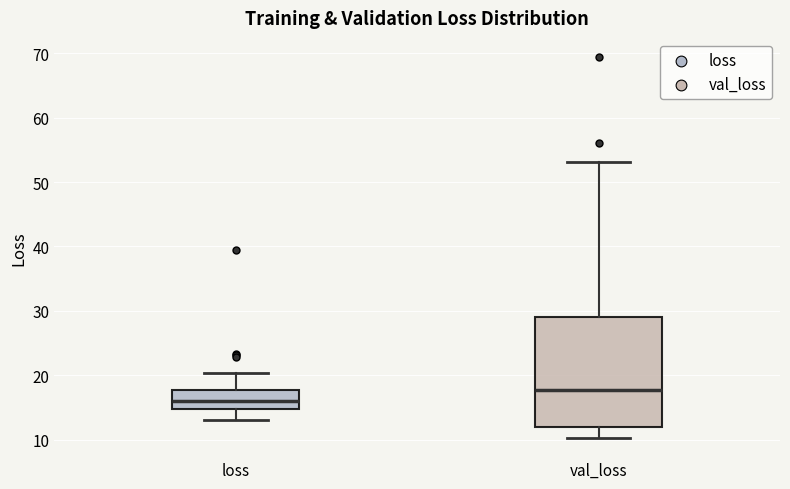

Which box is the tallest, from its lower edge to its upper edge?

val_loss